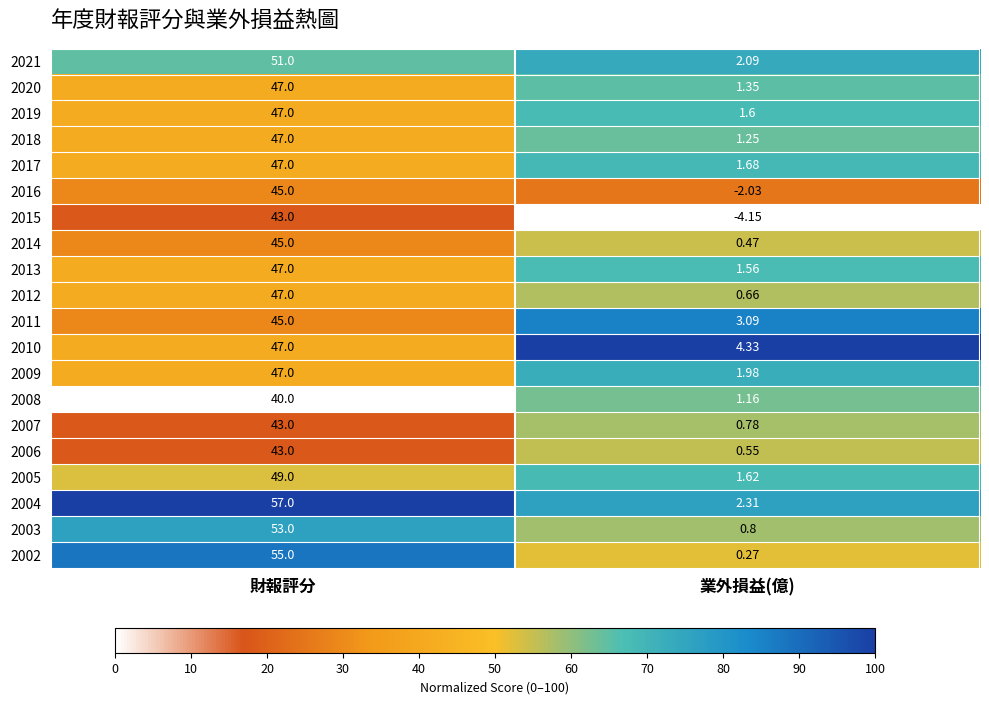

What is the difference between the highest and lowest values at 財報評分?

17.0